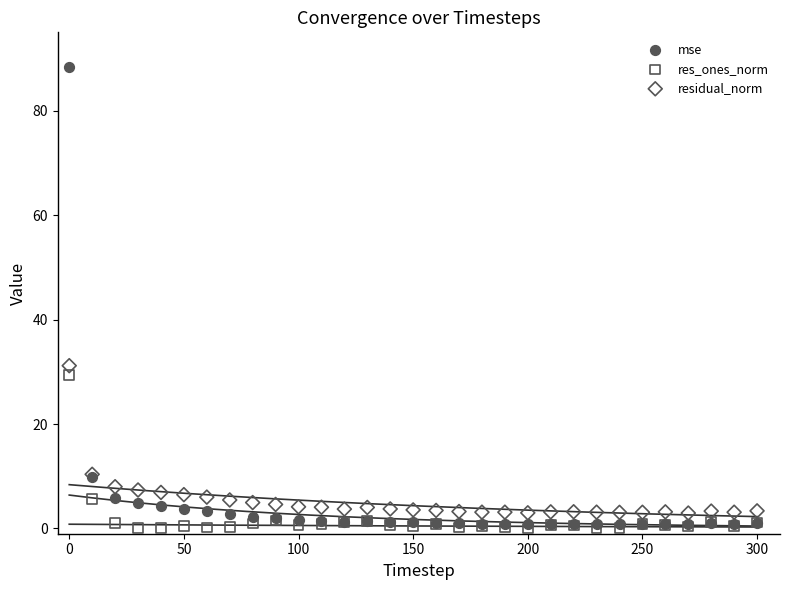

In the mse series, what Y value is closest to 44?

9.8